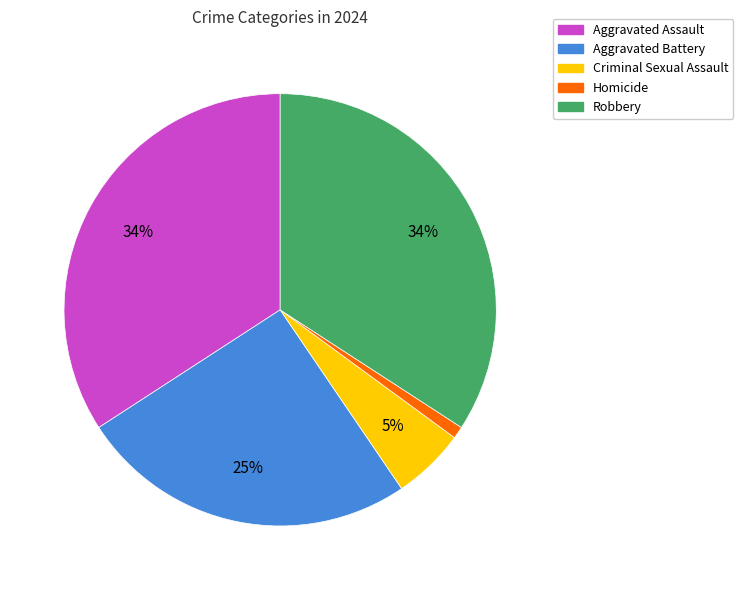

How many slices are in this pie chart?

5